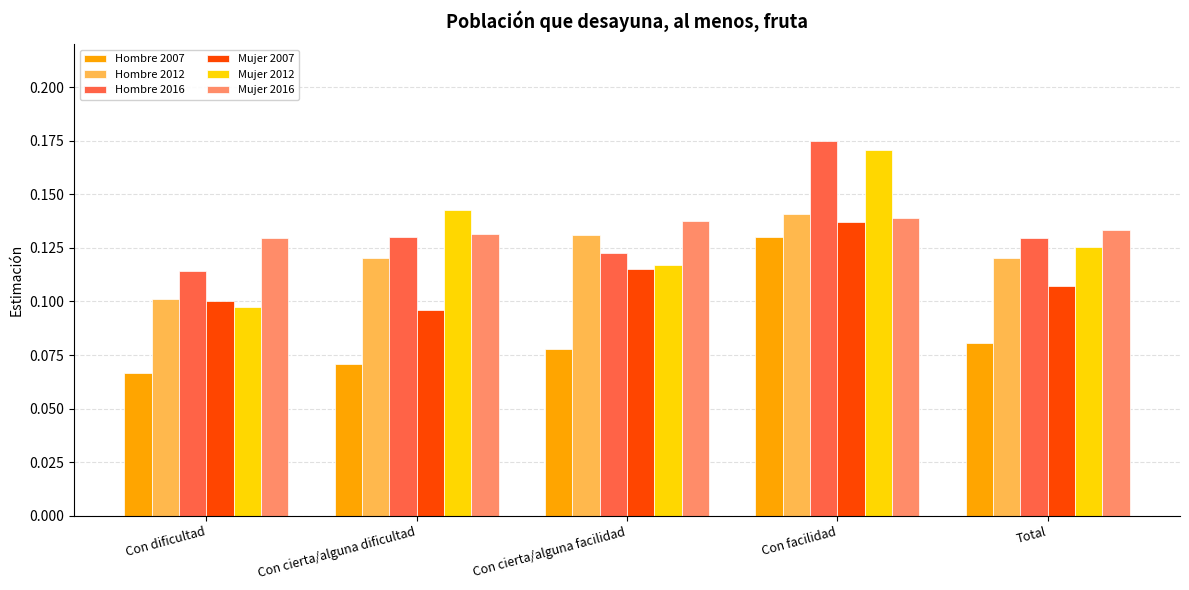

Which series has the widest spread of values?

Mujer 2012